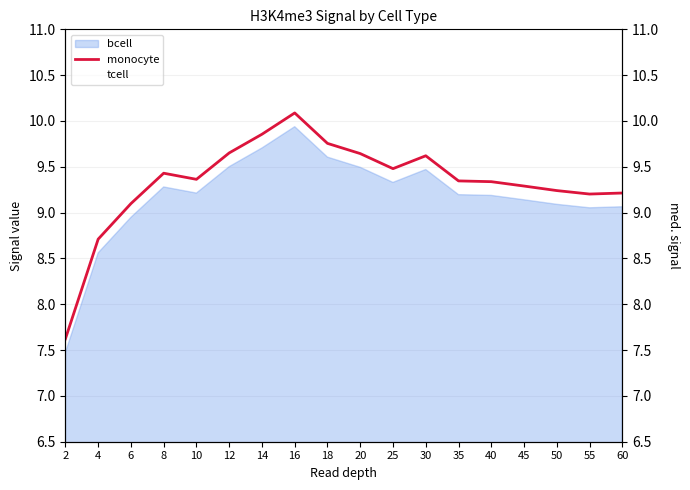

At which category does tcell reach its first local valley?

10